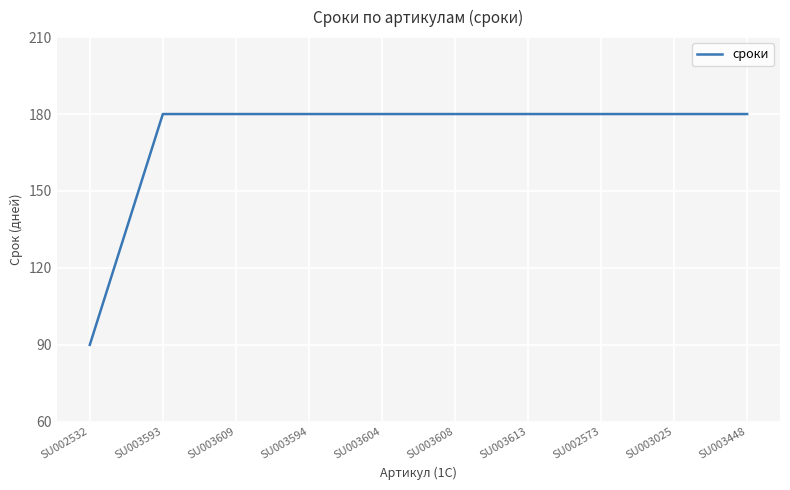

What is the difference between the values at SU003613 and SU002532?

90